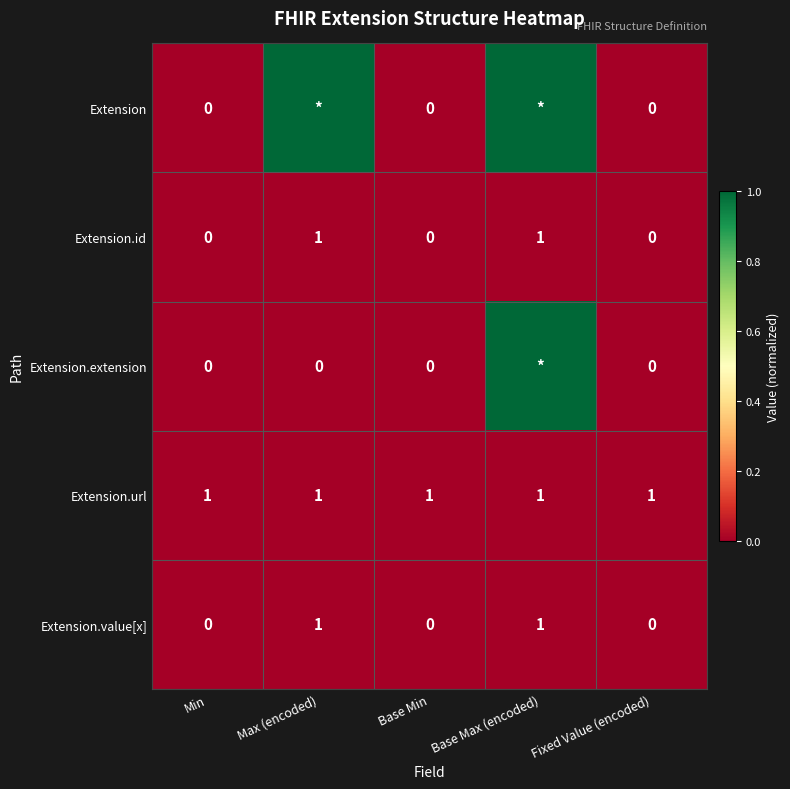

True or false: Extension.value[x] has a value of 2 at Base Max (encoded).

False